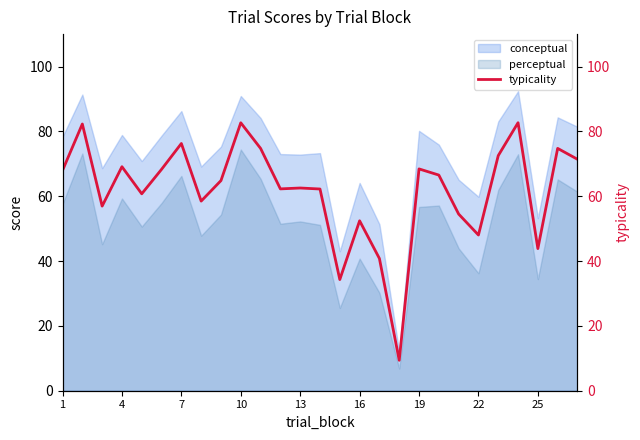

What is the highest value of the perceptual series?

74.4